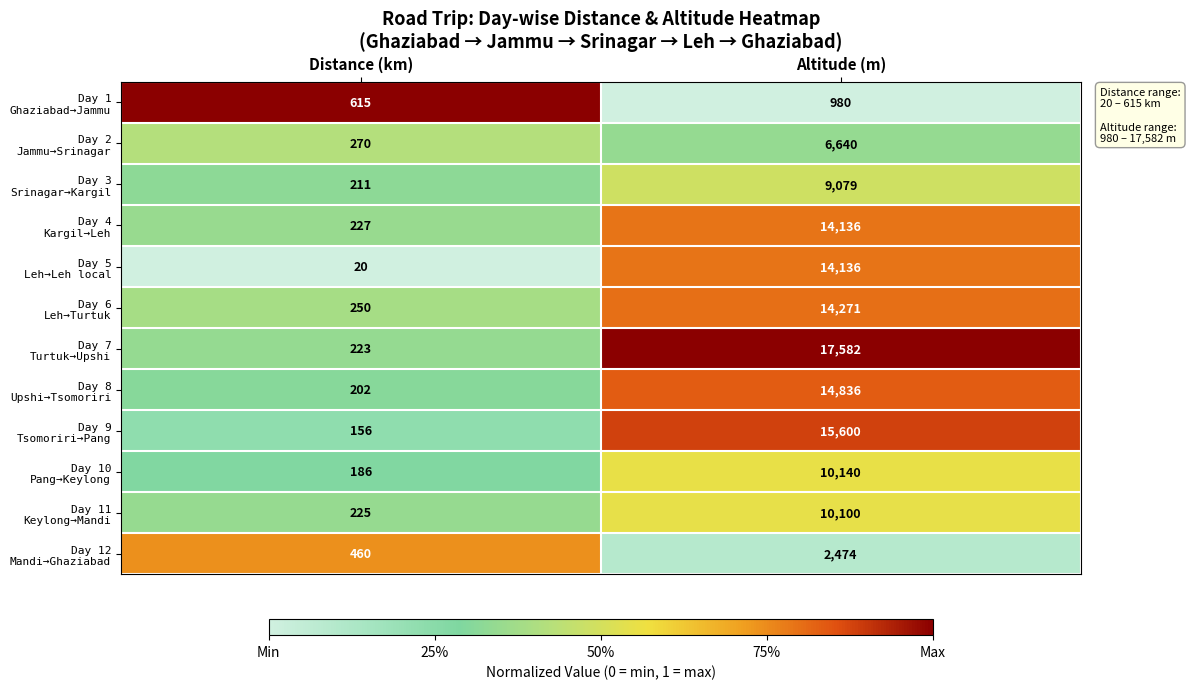

Which label corresponds to the largest value in the chart?

Altitude (m)